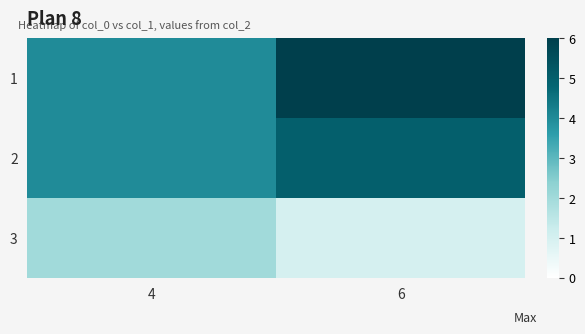

List the series in order of their peak value, highest first.

1, 2, 3